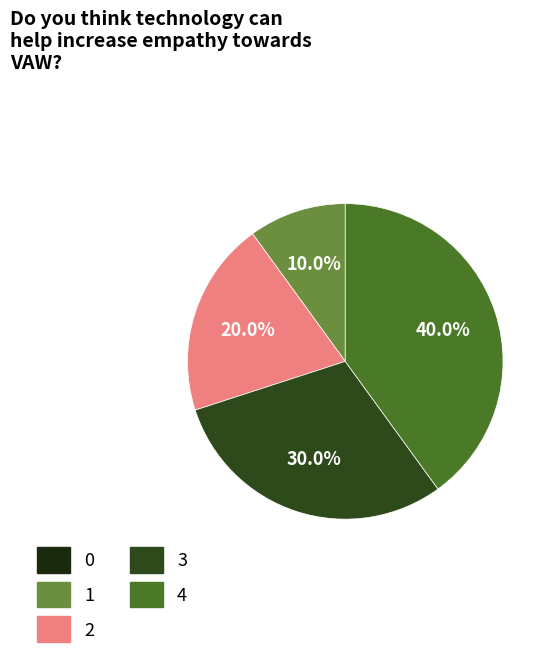

Is there any slice that represents more than half of the pie?

No